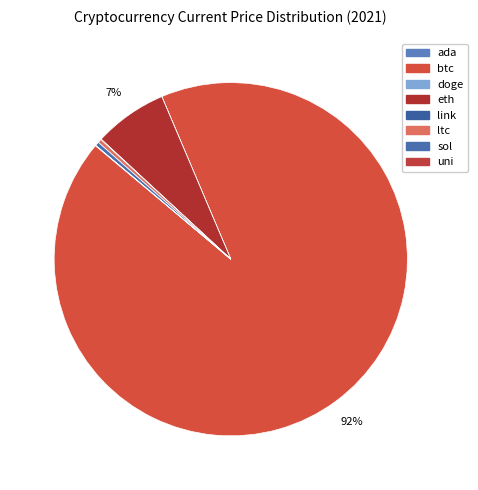

True or false: eth accounts for 7% of the total.

True